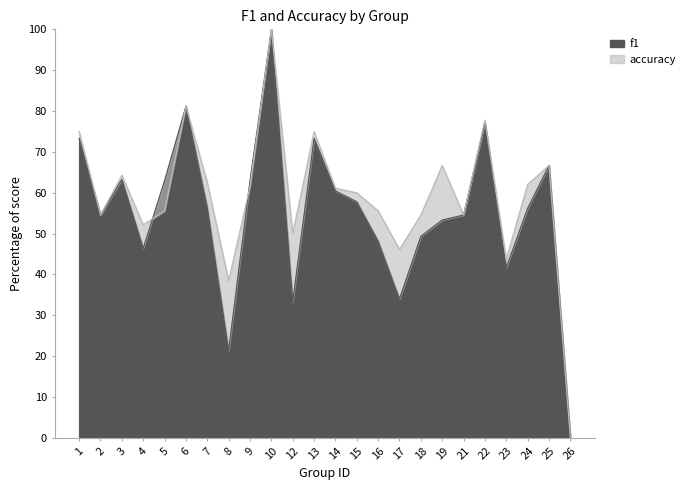

True or false: accuracy has a value of 0.6 at 9.

True